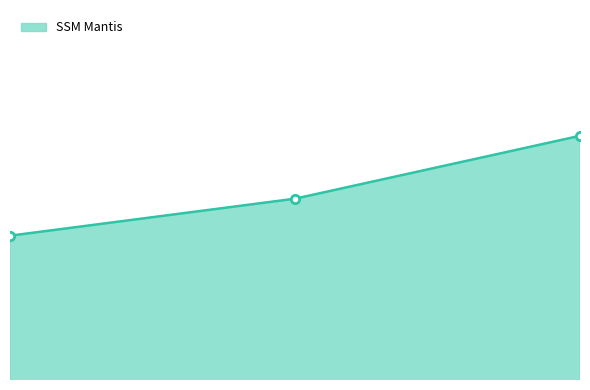

Does the chart display data point markers on the line(s)?

No